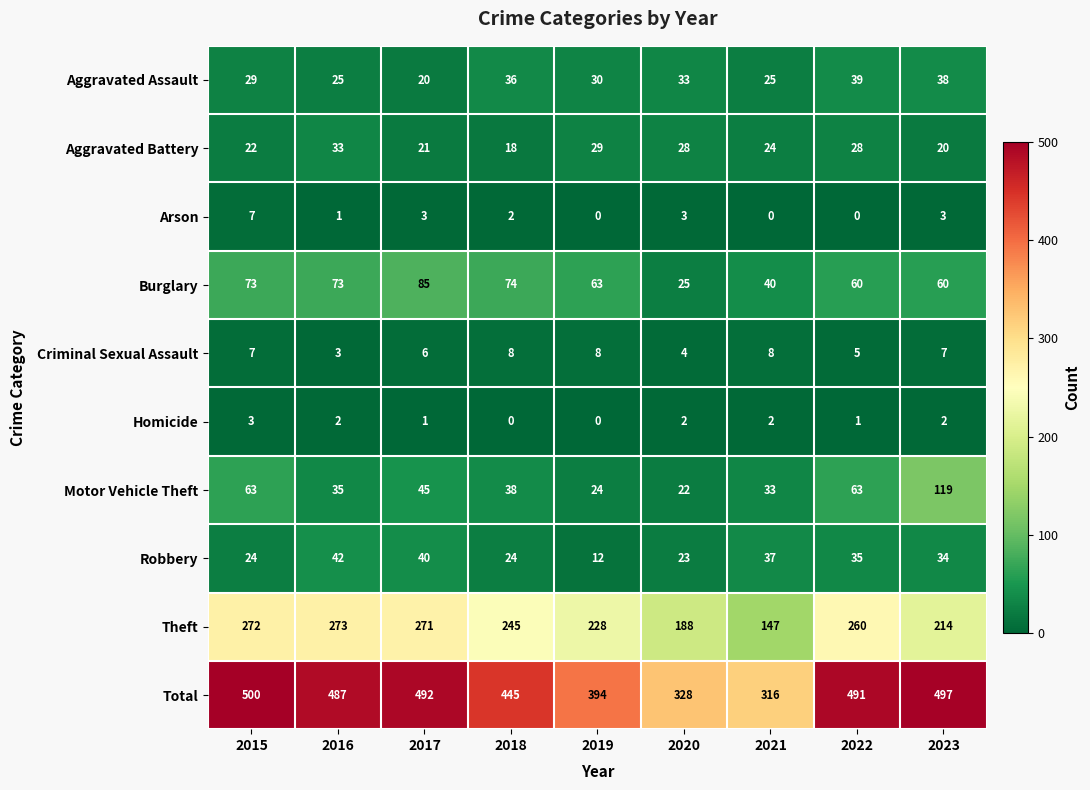

What is the total value across all series at 2022?

982